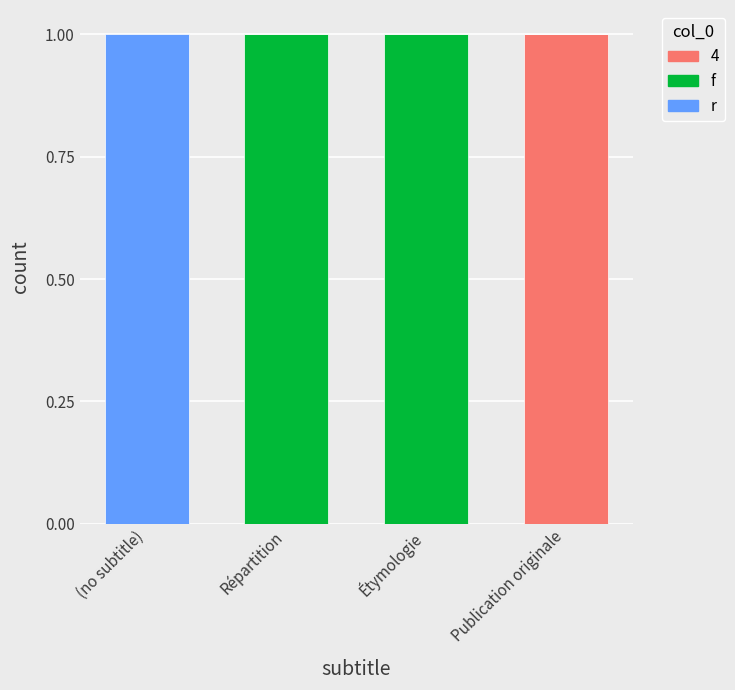

What is the label of the 2nd bar from the left?

Répartition